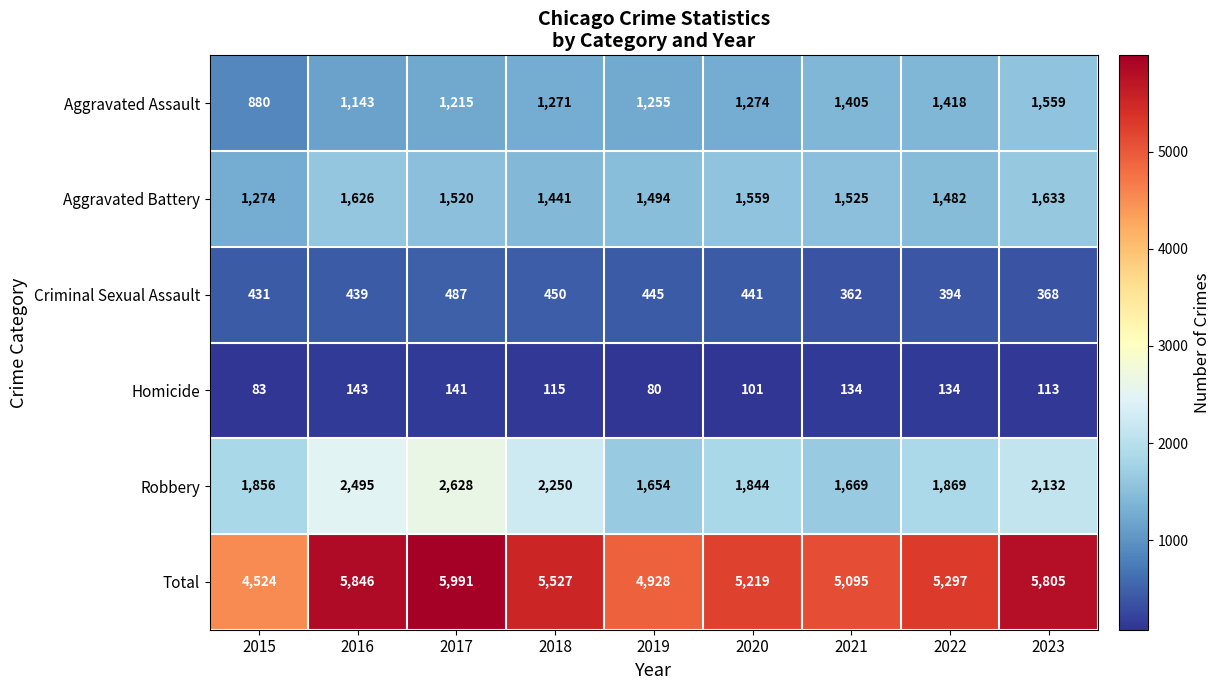

How many data points does each series have?

9